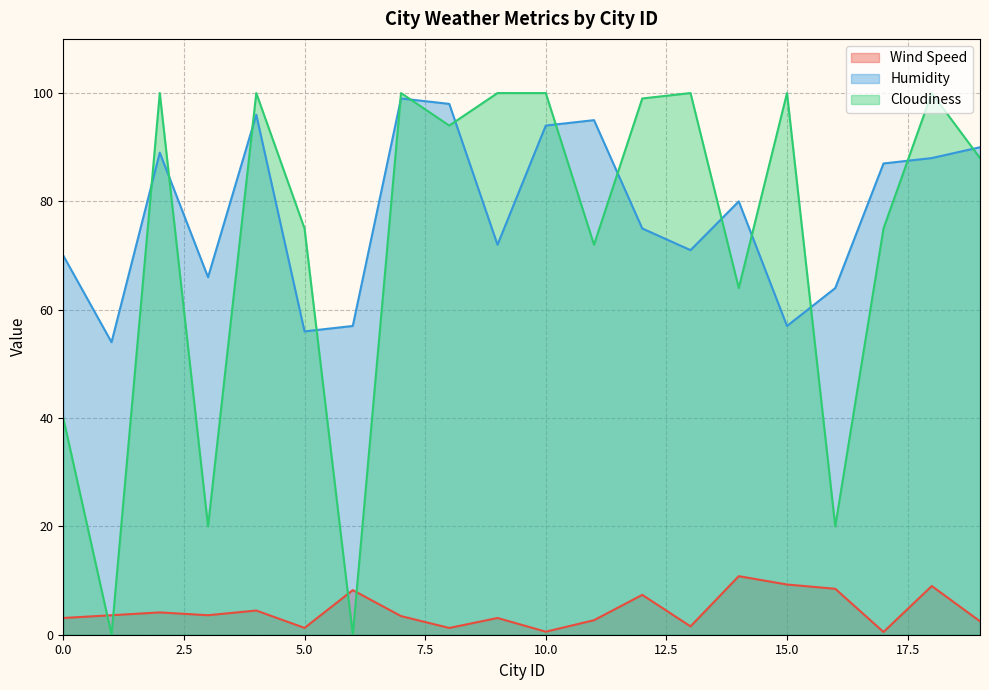

At how many categories does at least one series exceed 64?

17